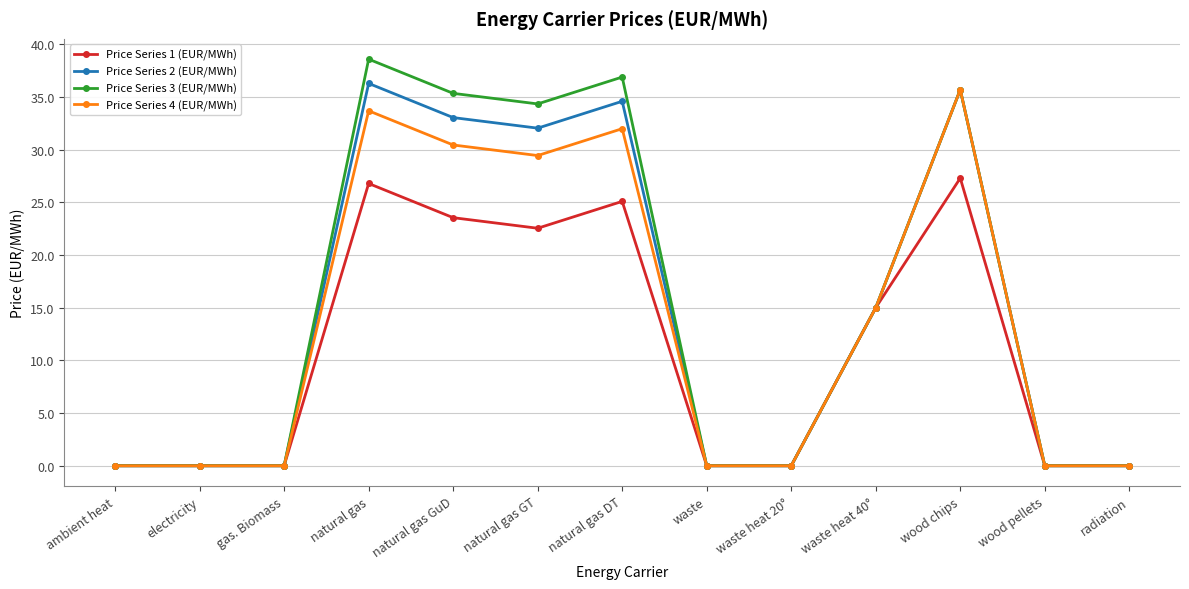

What is the average value of the Price Series 2 (EUR/MWh) series?

14.4